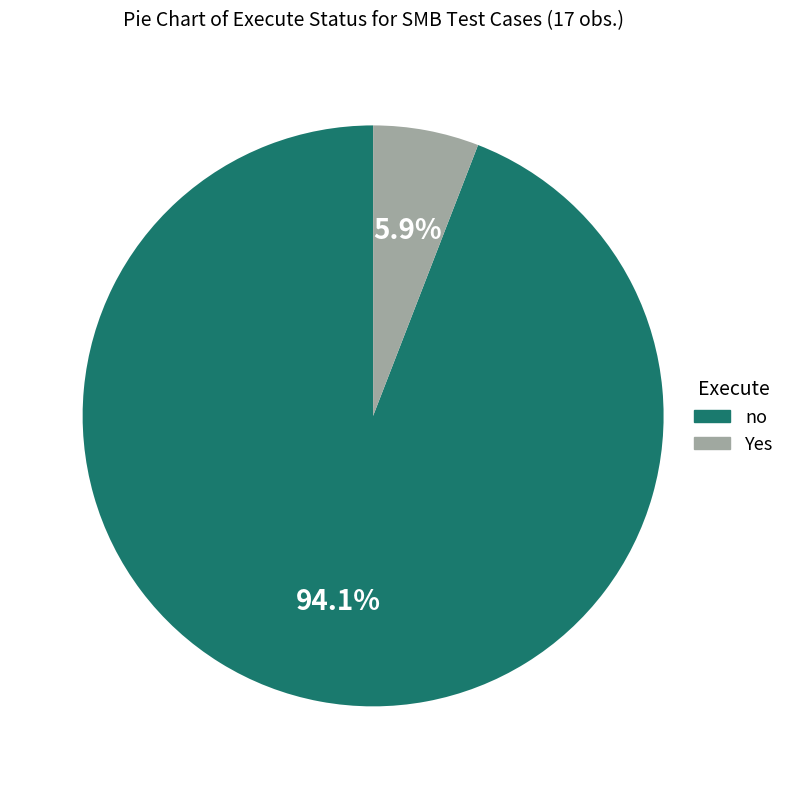

Do no and Yes together represent more than half of the pie?

Yes